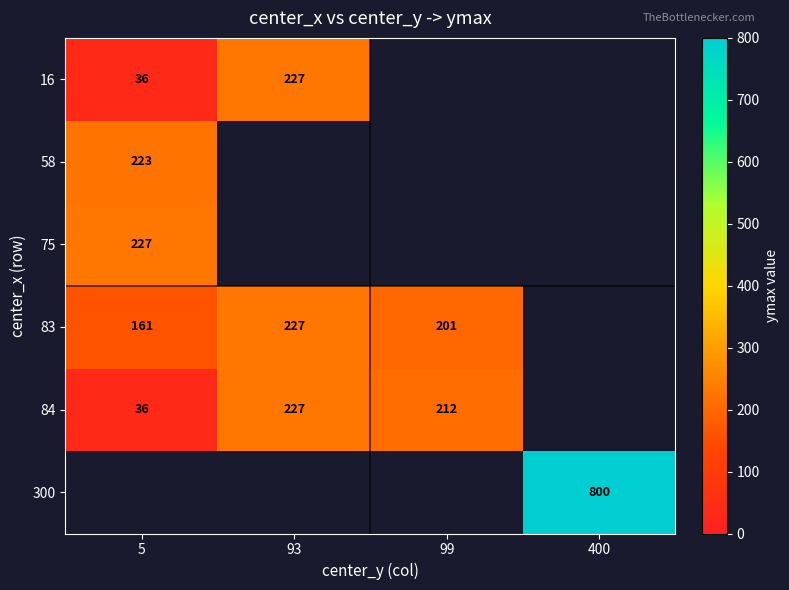

The value of 75 at 5 is 326. True or false?

False